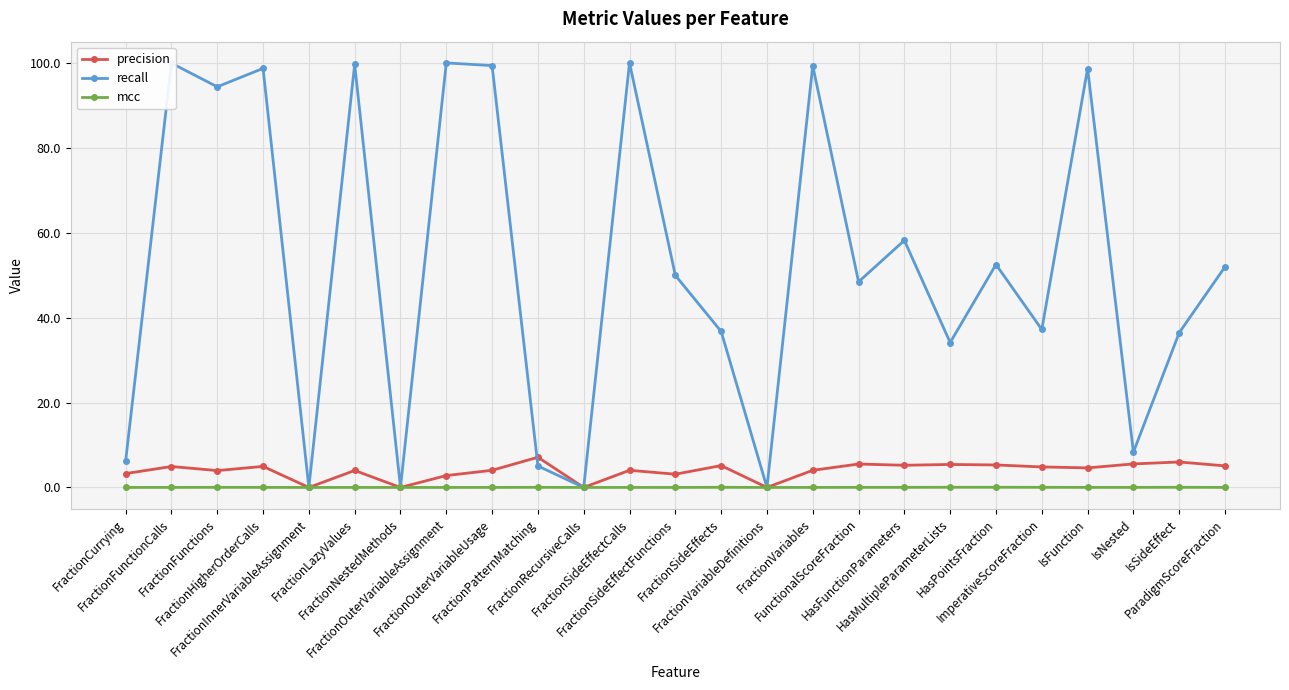

What position from the right is FractionVariables?

10